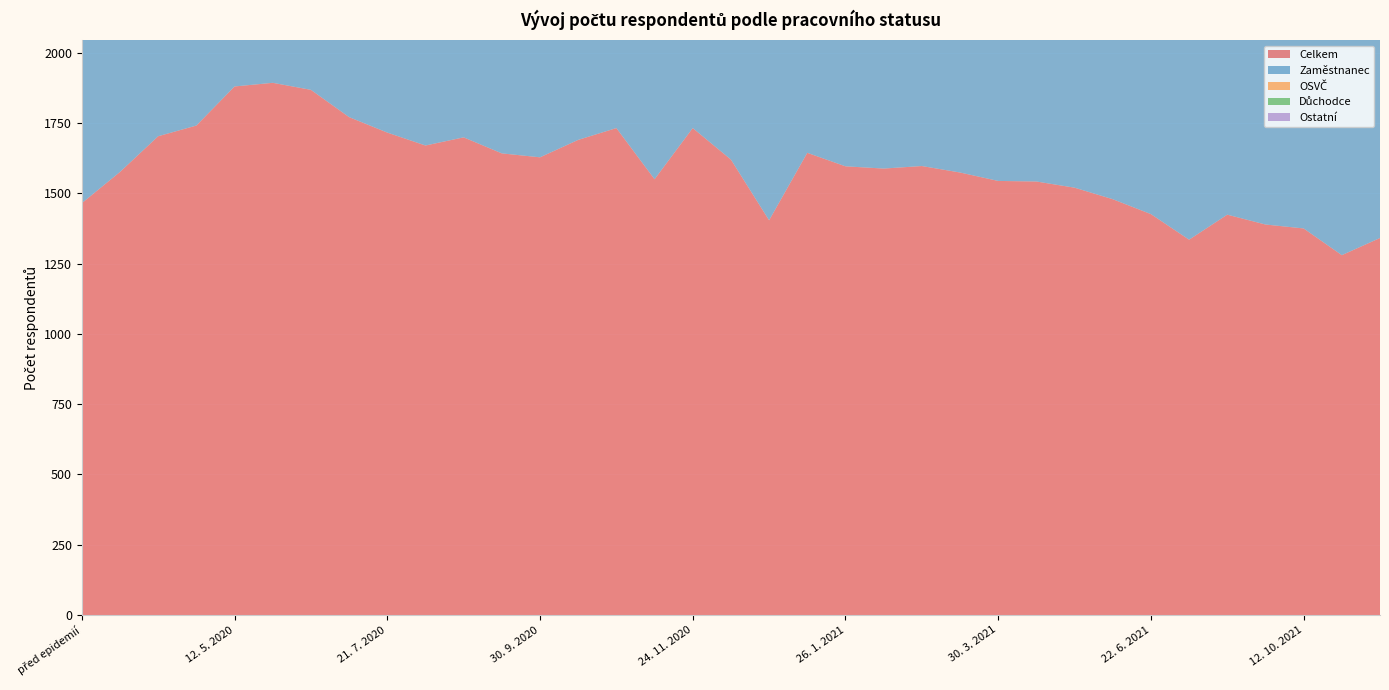

Reading right to left, list all the values displayed in this chart.

Celkem: 30. 11. 2021=1341	11. 11. 2021=1280	12. 10. 2021=1375	28. 9. 2021=1389	24. 8. 2021=1424	20. 7. 2021=1335	22. 6. 2021=1426	25. 5. 2021=1479	4. 5. 2021=1520	13. 4. 2021=1542	30. 3. 2021=1544	16. 3. 2021=1574	2. 3. 2021=1597	16. 2. 2021=1588	26. 1. 2021=1596	5. 1. 2021=1644	22. 12. 2020=1404	8. 12. 2020=1620	24. 11. 2020=1732	10. 11. 2020=1550	27. 10. 2020=1732	13. 10. 2020=1690	30. 9. 2020=1628	15. 9. 2020=1642	1. 9. 2020=1699	11. 8. 2020=1670	21. 7. 2020=1716	30. 6. 2020=1771	16. 6. 2020=1868	26. 5. 2020=1893	12. 5. 2020=1880	28. 4. 2020=1741	15. 4. 2020=1703	1. 4. 2020=1576	před epidemií=1465
Zaměstnanec: 30. 11. 2021=844	11. 11. 2021=798	12. 10. 2021=862	28. 9. 2021=865	24. 8. 2021=889	20. 7. 2021=823	22. 6. 2021=884	25. 5. 2021=916	4. 5. 2021=936	13. 4. 2021=956	30. 3. 2021=954	16. 3. 2021=974	2. 3. 2021=983	16. 2. 2021=979	26. 1. 2021=987	5. 1. 2021=1010	22. 12. 2020=867	8. 12. 2020=999	24. 11. 2020=1061	10. 11. 2020=961	27. 10. 2020=1065	13. 10. 2020=1040	30. 9. 2020=1003	15. 9. 2020=1010	1. 9. 2020=1037	11. 8. 2020=1021	21. 7. 2020=1049	30. 6. 2020=1078	16. 6. 2020=1134	26. 5. 2020=1164	12. 5. 2020=1154	28. 4. 2020=1069	15. 4. 2020=1054	1. 4. 2020=980	před epidemií=922
OSVČ: 30. 11. 2021=134	11. 11. 2021=129	12. 10. 2021=140	28. 9. 2021=140	24. 8. 2021=142	20. 7. 2021=133	22. 6. 2021=143	25. 5. 2021=149	4. 5. 2021=152	13. 4. 2021=152	30. 3. 2021=151	16. 3. 2021=155	2. 3. 2021=158	16. 2. 2021=154	26. 1. 2021=157	5. 1. 2021=164	22. 12. 2020=140	8. 12. 2020=159	24. 11. 2020=169	10. 11. 2020=143	27. 10. 2020=169	13. 10. 2020=167	30. 9. 2020=162	15. 9. 2020=160	1. 9. 2020=169	11. 8. 2020=161	21. 7. 2020=168	30. 6. 2020=176	16. 6. 2020=184	26. 5. 2020=210	12. 5. 2020=210	28. 4. 2020=200	15. 4. 2020=197	1. 4. 2020=188	před epidemií=163
Důchodce: 30. 11. 2021=113	11. 11. 2021=110	12. 10. 2021=117	28. 9. 2021=117	24. 8. 2021=126	20. 7. 2021=124	22. 6. 2021=125	25. 5. 2021=127	4. 5. 2021=133	13. 4. 2021=135	30. 3. 2021=139	16. 3. 2021=138	2. 3. 2021=147	16. 2. 2021=143	26. 1. 2021=150	5. 1. 2021=159	22. 12. 2020=136	8. 12. 2020=159	24. 11. 2020=164	10. 11. 2020=139	27. 10. 2020=159	13. 10. 2020=152	30. 9. 2020=145	15. 9. 2020=151	1. 9. 2020=164	11. 8. 2020=166	21. 7. 2020=168	30. 6. 2020=175	16. 6. 2020=190	26. 5. 2020=197	12. 5. 2020=198	28. 4. 2020=190	15. 4. 2020=184	1. 4. 2020=160	před epidemií=188
Ostatní: 30. 11. 2021=250	11. 11. 2021=243	12. 10. 2021=256	28. 9. 2021=267	24. 8. 2021=267	20. 7. 2021=255	22. 6. 2021=274	25. 5. 2021=287	4. 5. 2021=299	13. 4. 2021=299	30. 3. 2021=300	16. 3. 2021=307	2. 3. 2021=309	16. 2. 2021=312	26. 1. 2021=302	5. 1. 2021=311	22. 12. 2020=261	8. 12. 2020=303	24. 11. 2020=338	10. 11. 2020=307	27. 10. 2020=339	13. 10. 2020=331	30. 9. 2020=318	15. 9. 2020=321	1. 9. 2020=329	11. 8. 2020=322	21. 7. 2020=331	30. 6. 2020=342	16. 6. 2020=360	26. 5. 2020=322	12. 5. 2020=318	28. 4. 2020=282	15. 4. 2020=268	1. 4. 2020=248	před epidemií=192